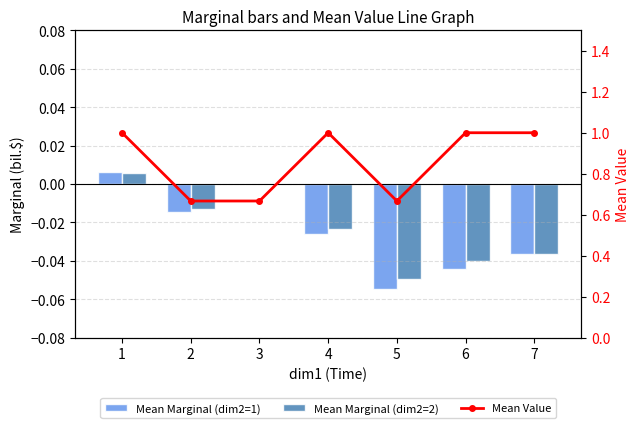

What is the smallest value displayed?

-0.1